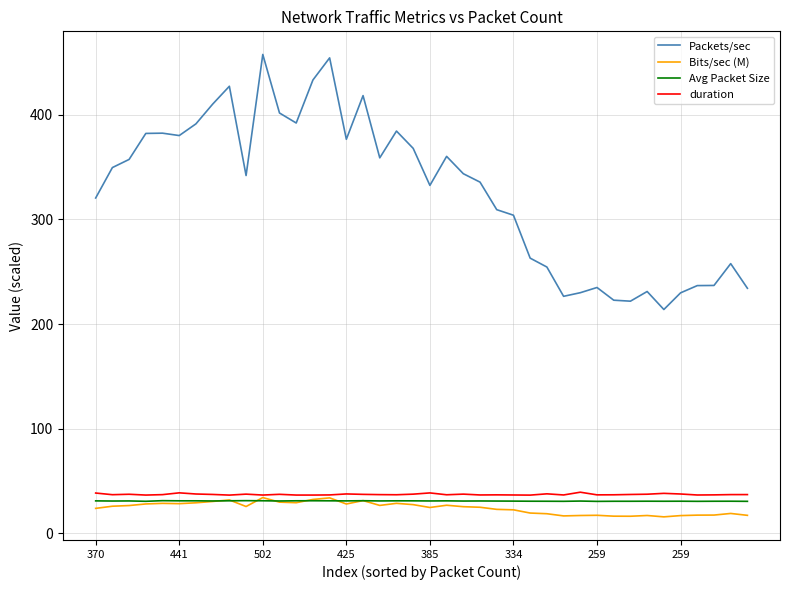

What is the minimum value shown in the chart?

15.7